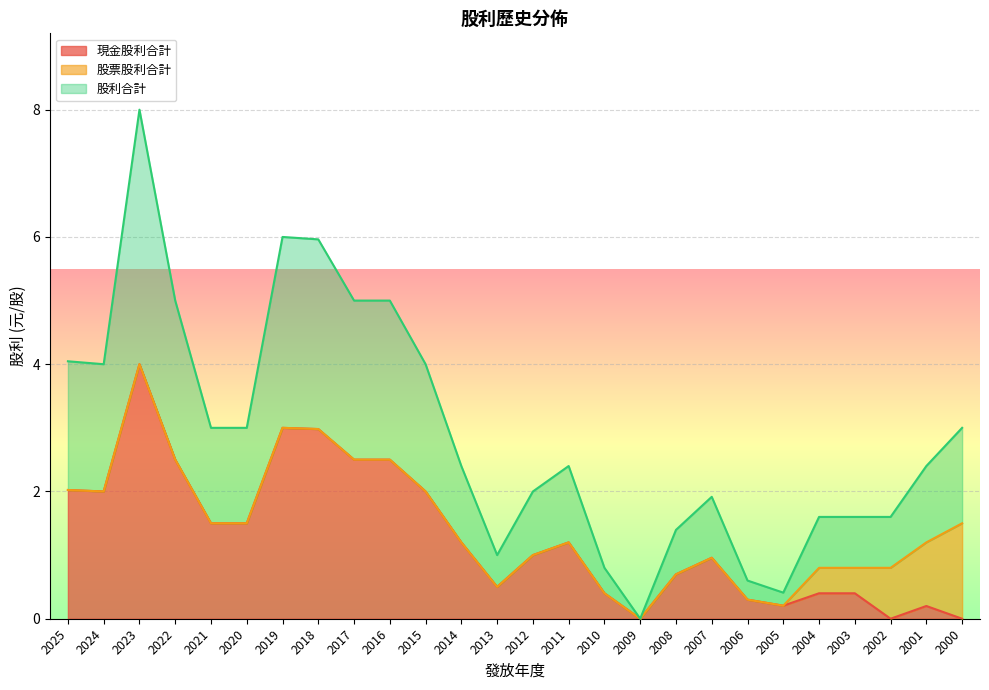

At which category is the sum across all series the highest?

2023